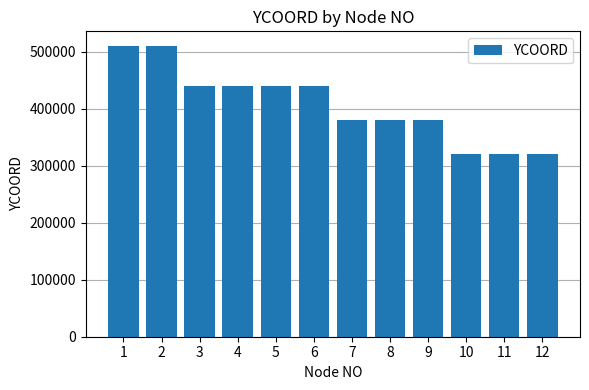

What is the value of the 5th bar from the left?

440000